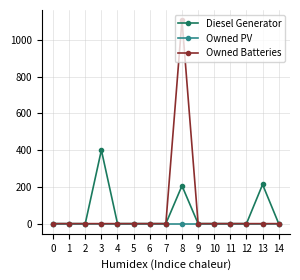

List the series in order of their peak value, lowest first.

Owned PV, Diesel Generator, Owned Batteries